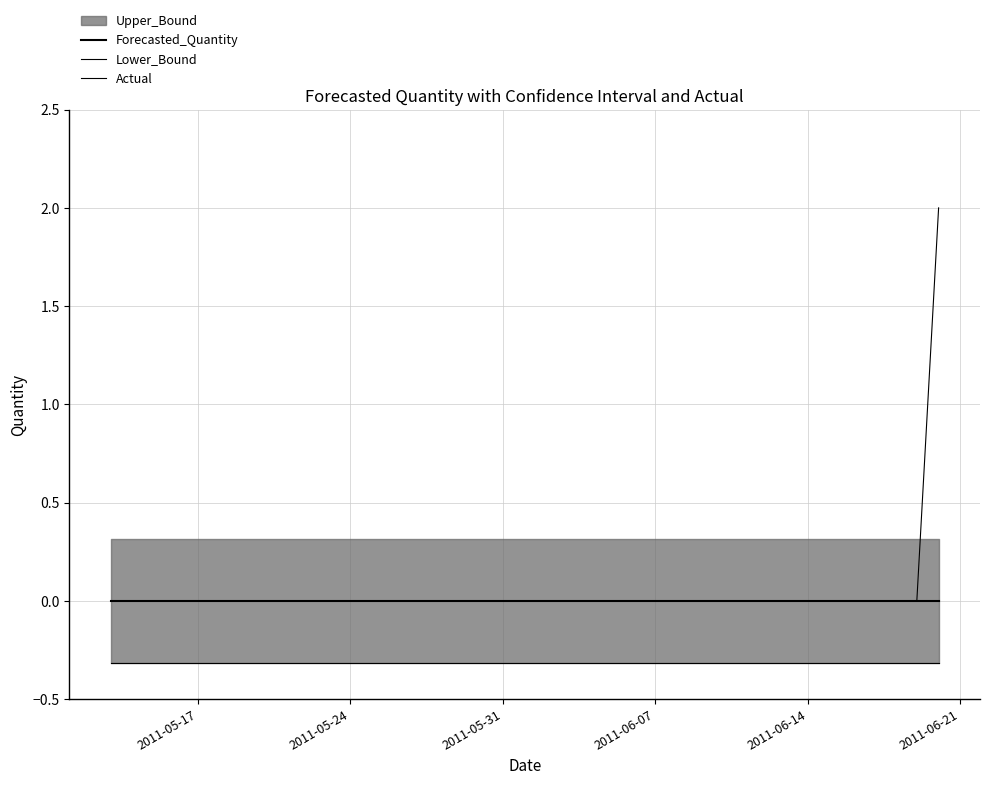

Reading right to left, list all the values displayed in this chart.

Forecasted_Quantity: 0.0	0.0	0.0	0.0	0.0	0.0	0.0	0.0	0.0	0.0	0.0	0.0	0.0	0.0	0.0	0.0	0.0	0.0	0.0	0.0	0.0	0.0	0.0	0.0	0.0	0.0	0.0	0.0	0.0	0.0	0.0	0.0	0.0	0.0	0.0	0.0	0.0	0.0	0.0
Lower_Bound: -0.3	-0.3	-0.3	-0.3	-0.3	-0.3	-0.3	-0.3	-0.3	-0.3	-0.3	-0.3	-0.3	-0.3	-0.3	-0.3	-0.3	-0.3	-0.3	-0.3	-0.3	-0.3	-0.3	-0.3	-0.3	-0.3	-0.3	-0.3	-0.3	-0.3	-0.3	-0.3	-0.3	-0.3	-0.3	-0.3	-0.3	-0.3	-0.3
Actual: 2.0	0.0	0.0	0.0	0.0	0.0	0.0	0.0	0.0	0.0	0.0	0.0	0.0	0.0	0.0	0.0	0.0	0.0	0.0	0.0	0.0	0.0	0.0	0.0	0.0	0.0	0.0	0.0	0.0	0.0	0.0	0.0	0.0	0.0	0.0	0.0	0.0	0.0	0.0